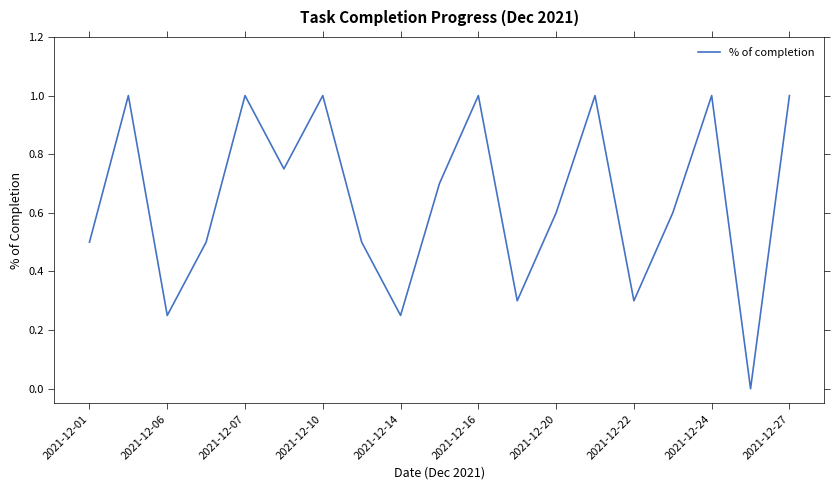

How many distinct data groups are displayed?

1